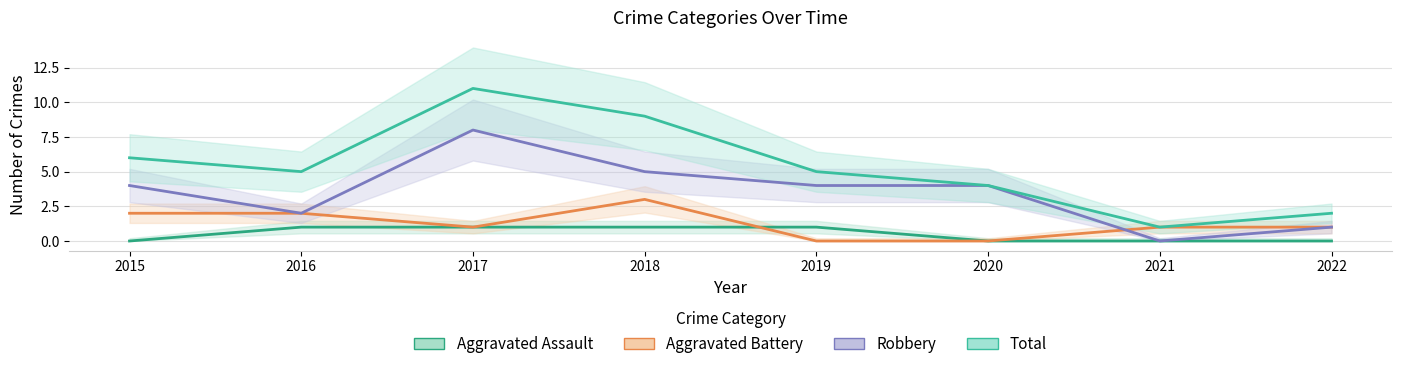

What are all the series names shown in the legend?

Aggravated Assault, Aggravated Battery, Robbery, Total